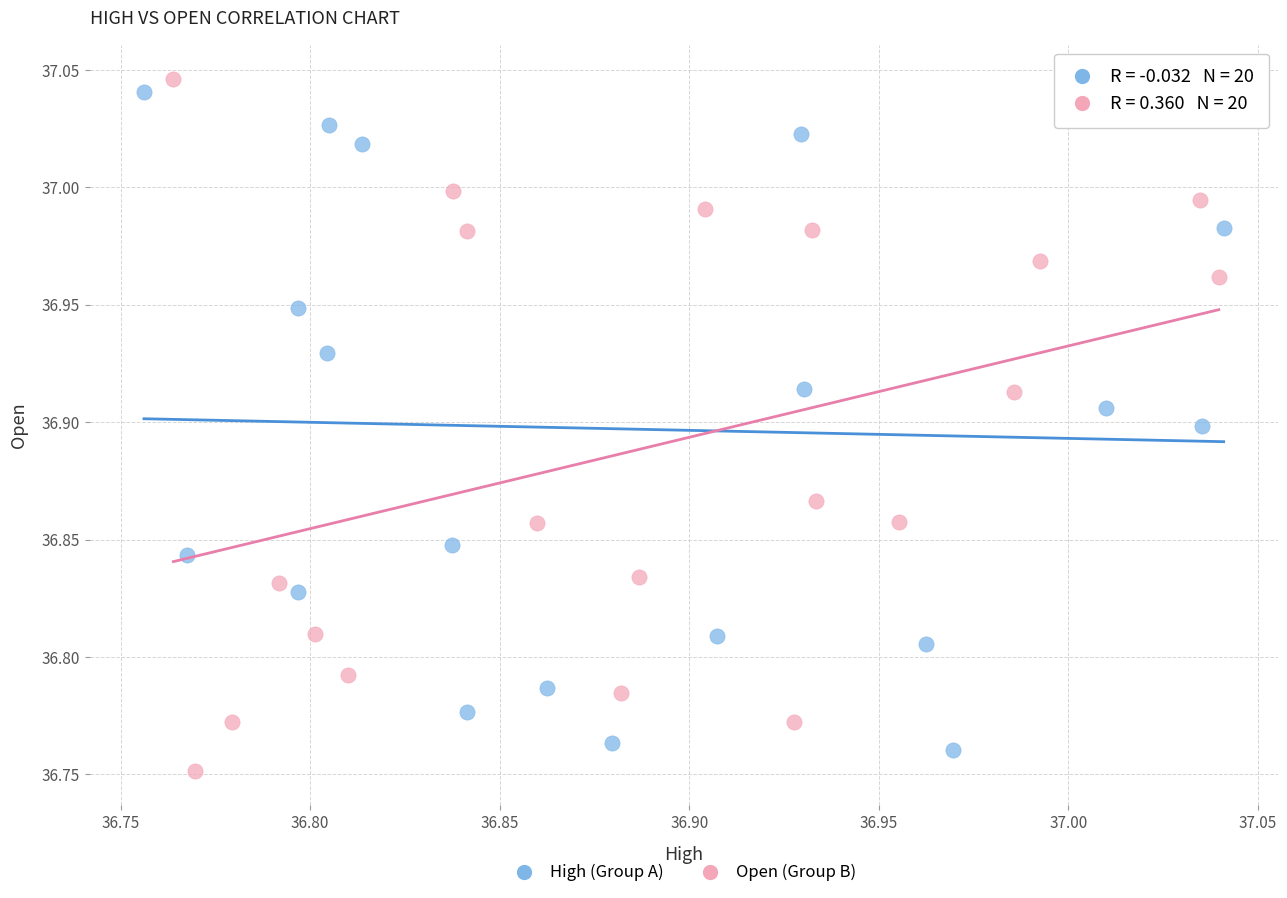

What are all the series names shown in the legend?

High (Group A), Open (Group B)